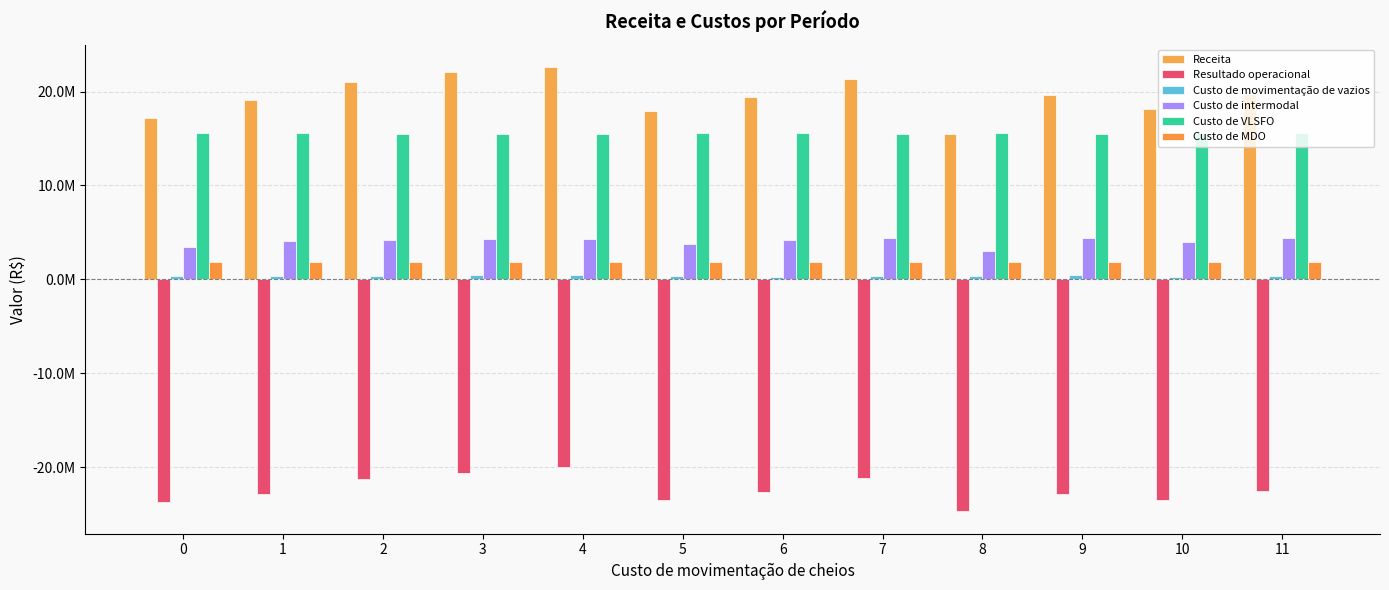

Between 5 and 4, which is larger?

4